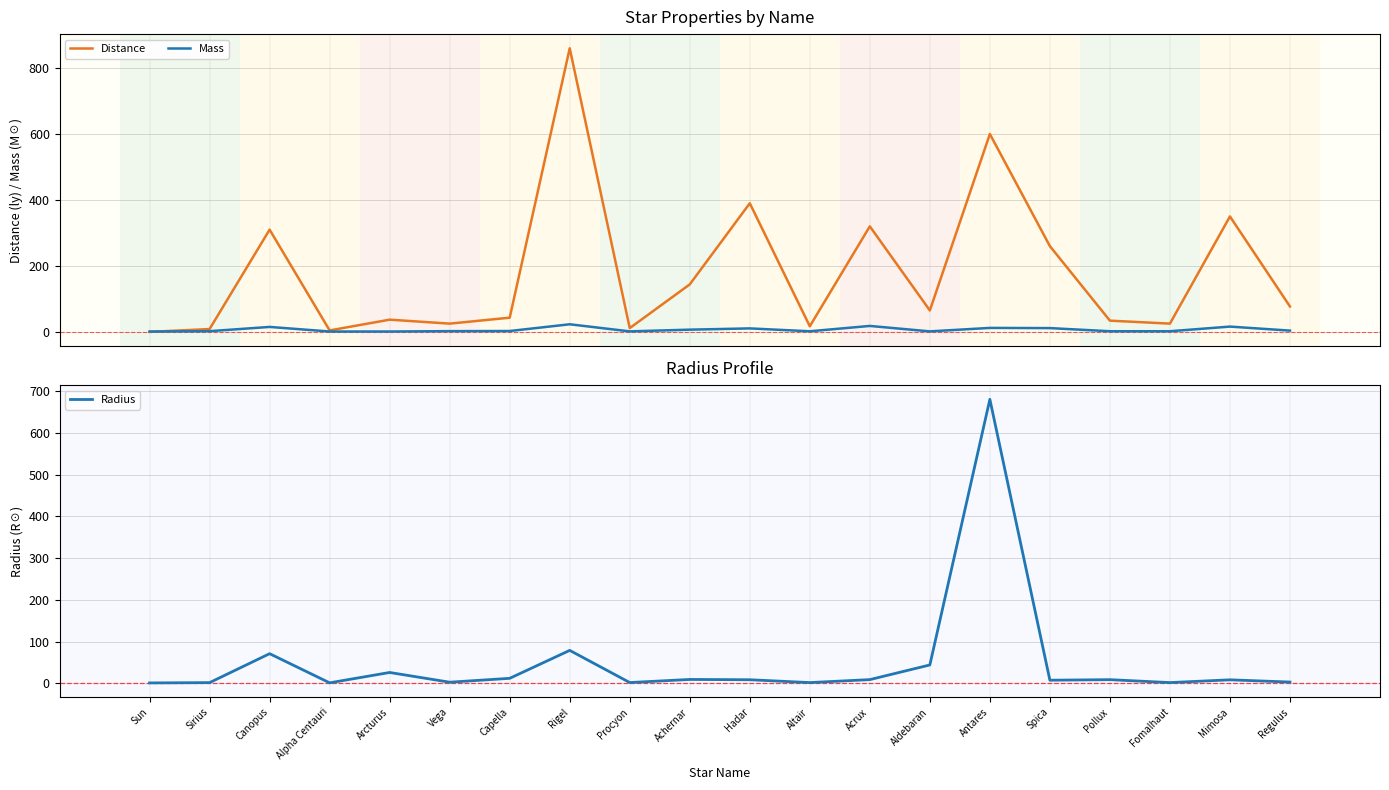

The value of Mass at Hadar is 10.5. True or false?

True